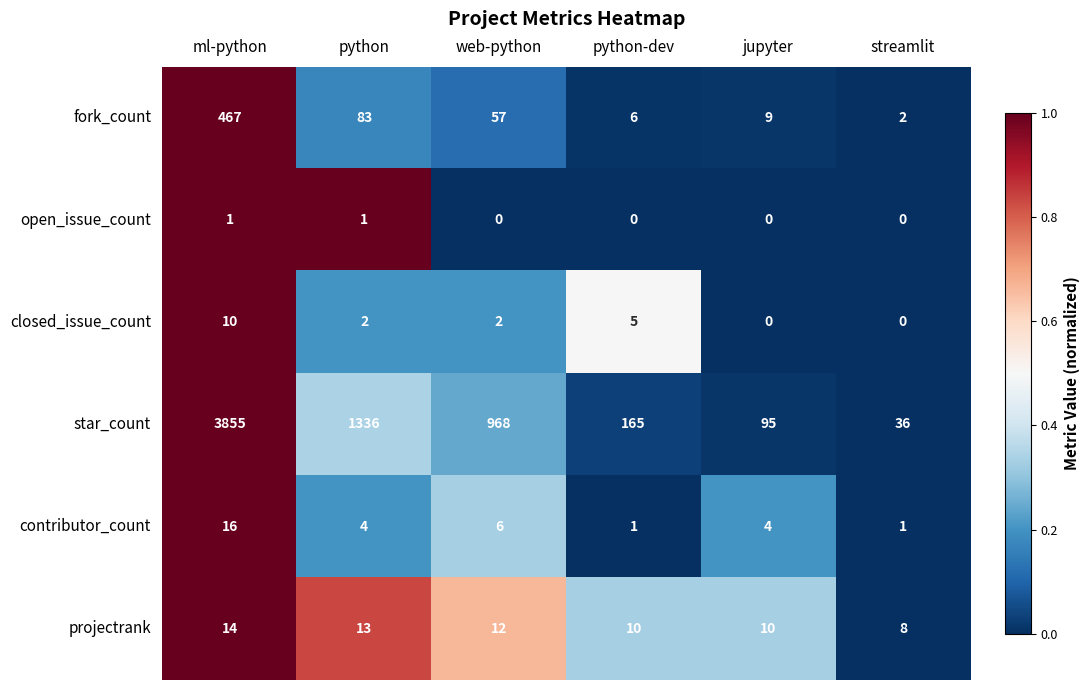

How many values in the star_count series are below 968?

3